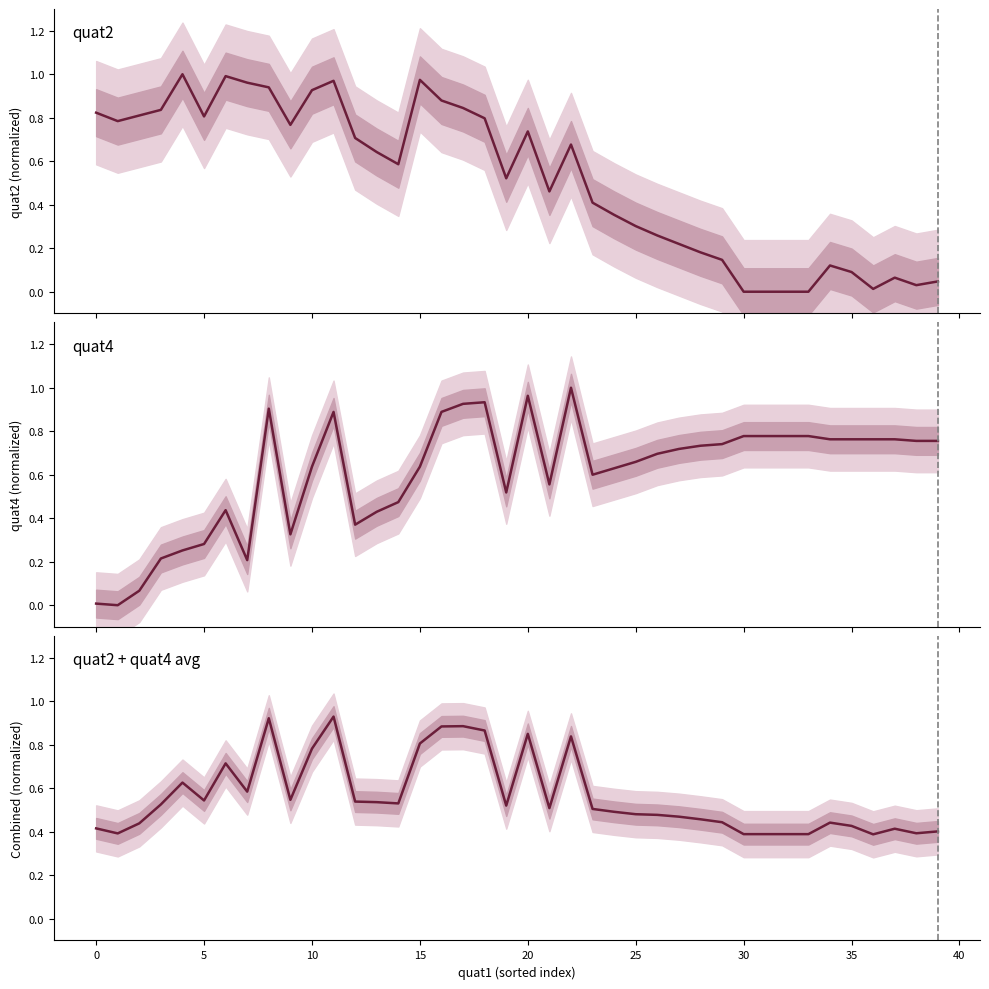

What is the sum of all quat4 values?

24.4